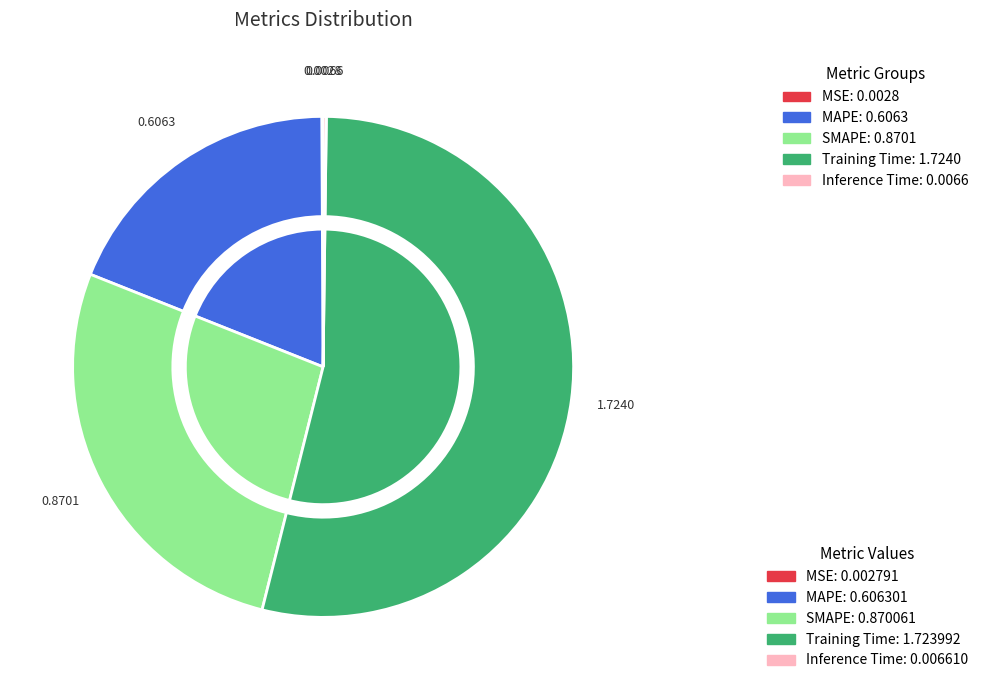

How many segments does this pie chart have?

5